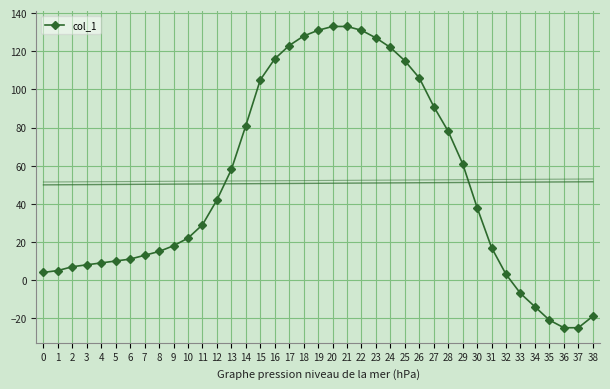

List the labels in order of value, largest first.

20, 21, 19, 22, 18, 23, 17, 24, 16, 25, 26, 15, 27, 14, 28, 29, 13, 12, 30, 11, 10, 9, 31, 8, 7, 6, 5, 4, 3, 2, 1, 0, 32, 33, 34, 38, 35, 36, 37